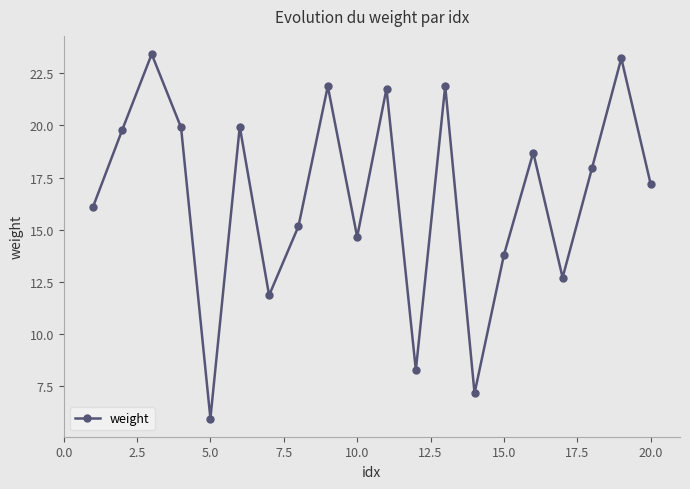

True or false: the data has more than 1 interior local peaks.

True